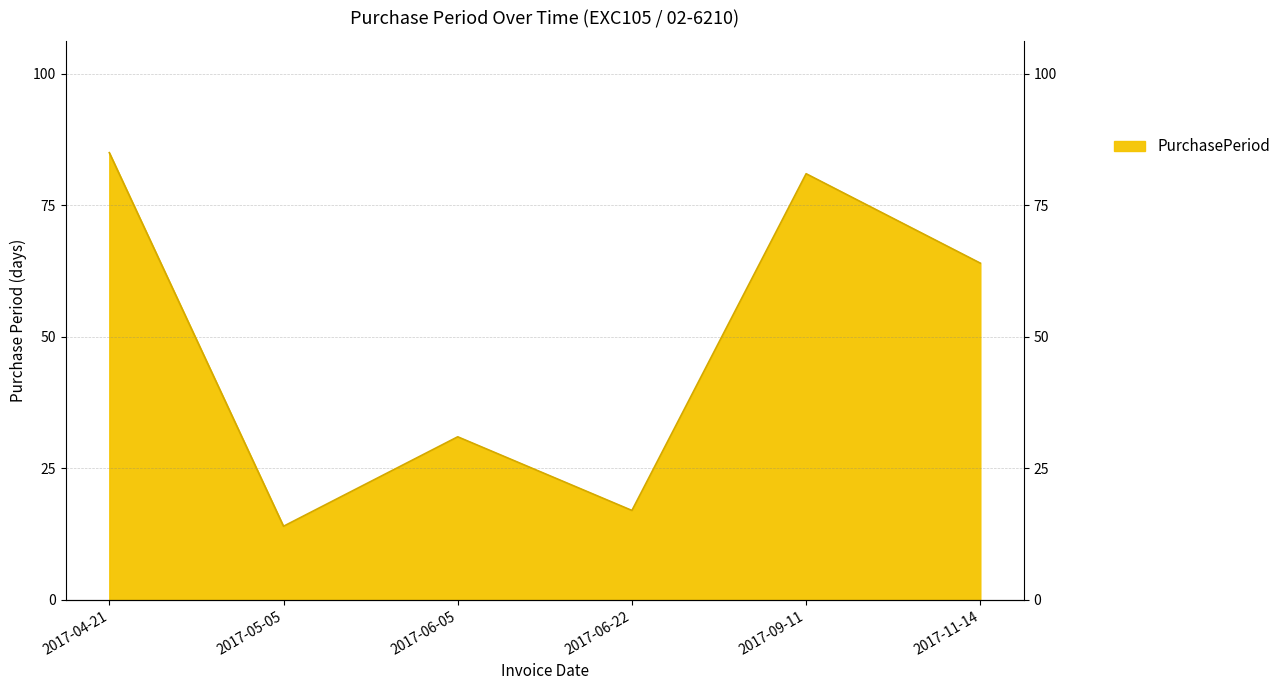

Where is the first local maximum?

2017-06-05